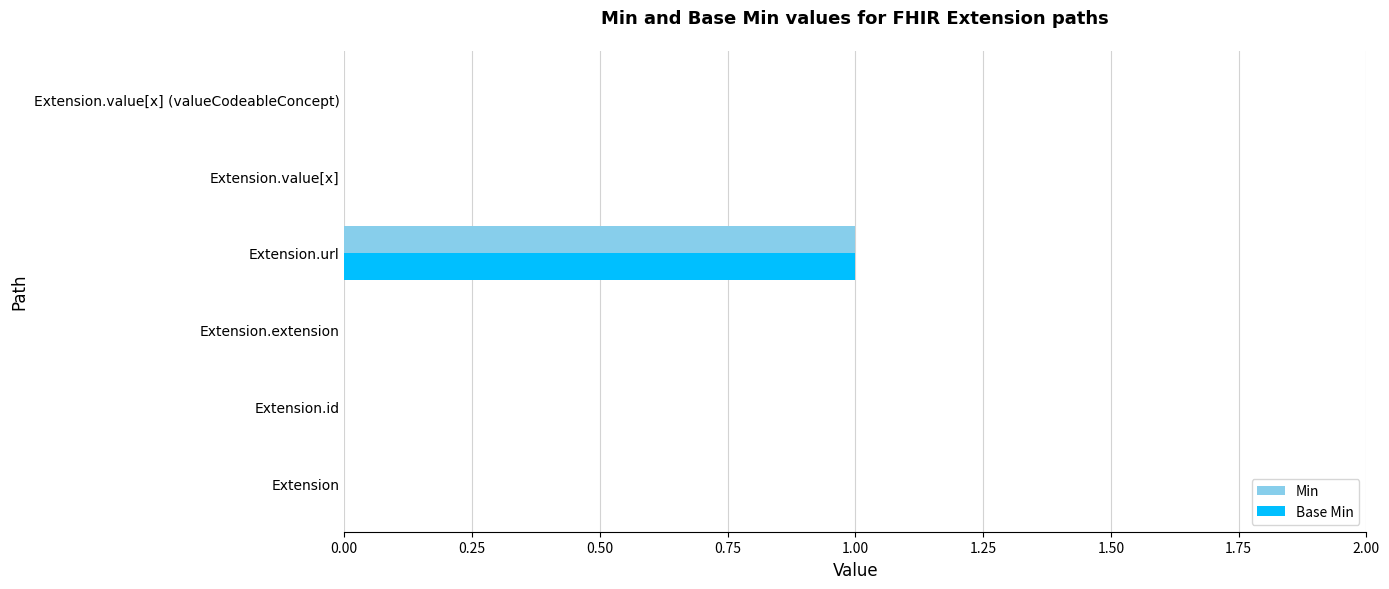

Is it true that Min equals 1 at Extension.extension?

False